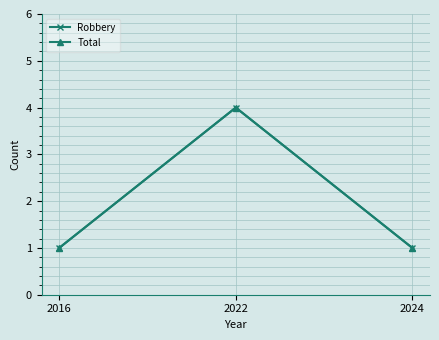

What is the sum of all Total values?

6